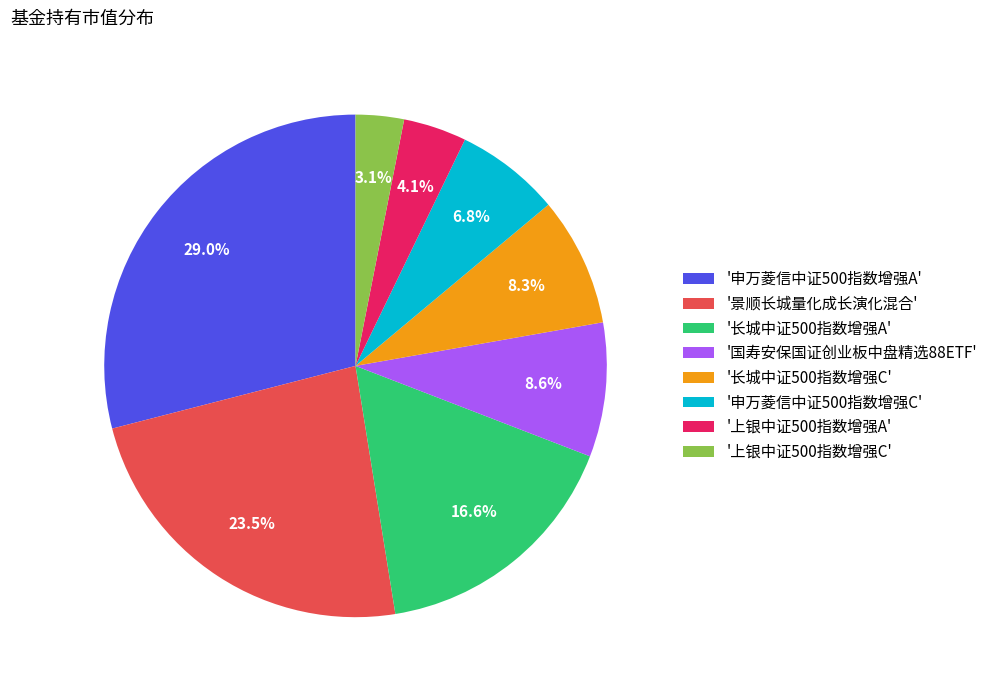

Is '长城中证500指数增强A' the majority of the pie?

No